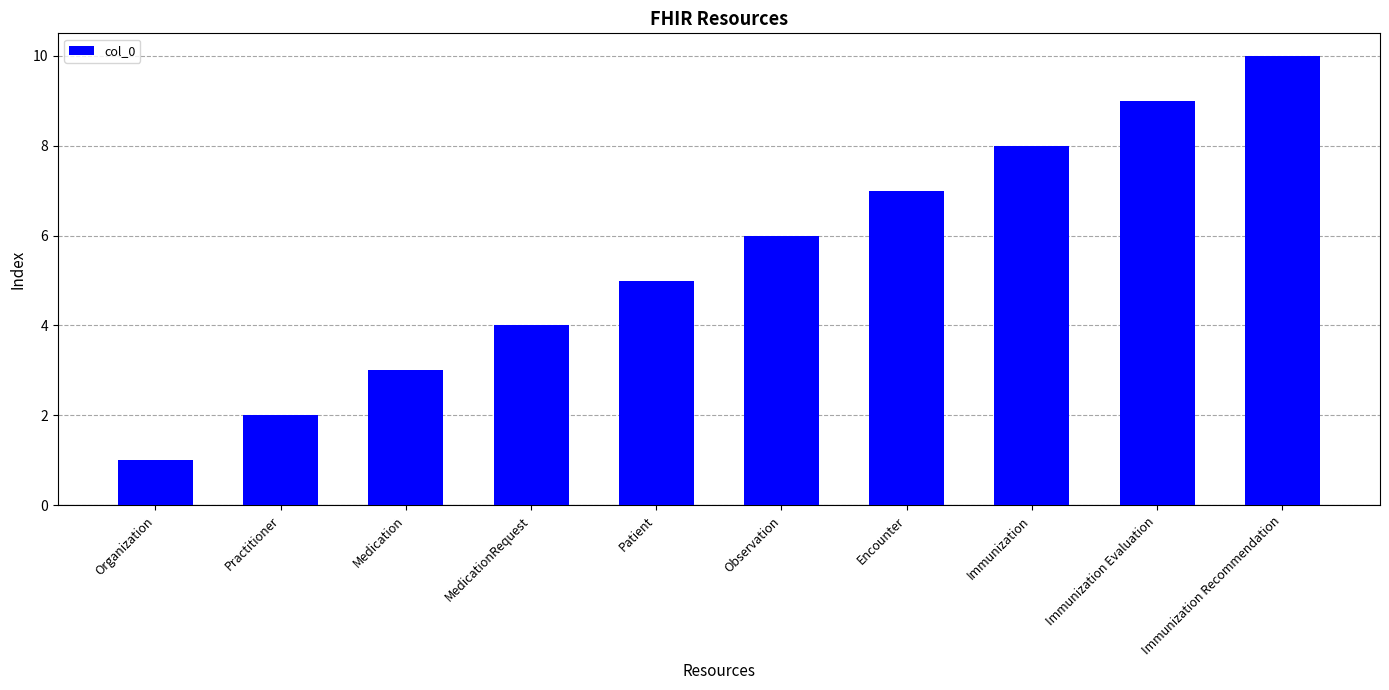

List the labels in order of value, largest first.

Immunization Recommendation, Immunization Evaluation, Immunization, Encounter, Observation, Patient, MedicationRequest, Medication, Practitioner, Organization